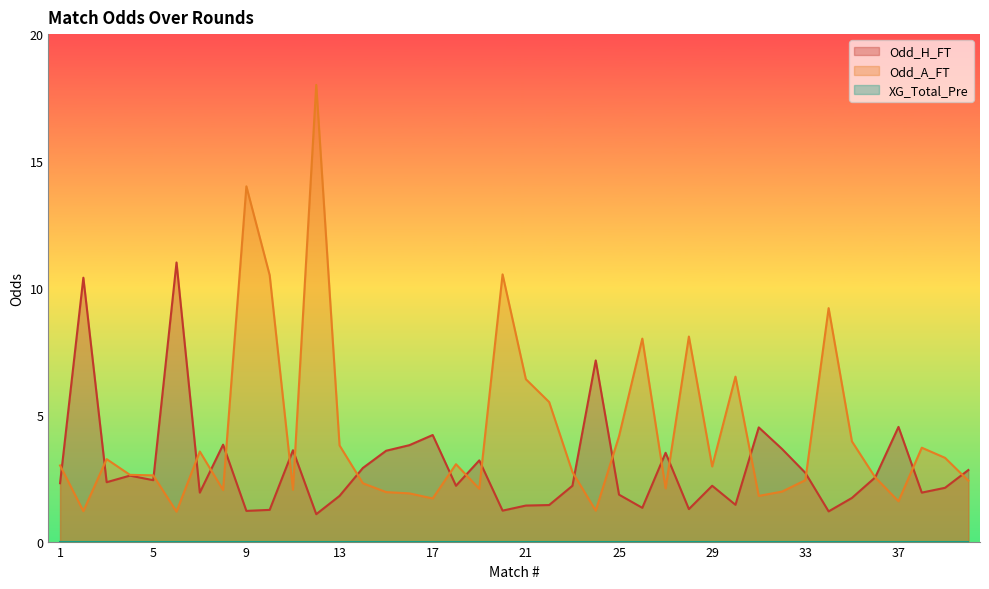

Read the Odd_A_FT value at 1.

3.0